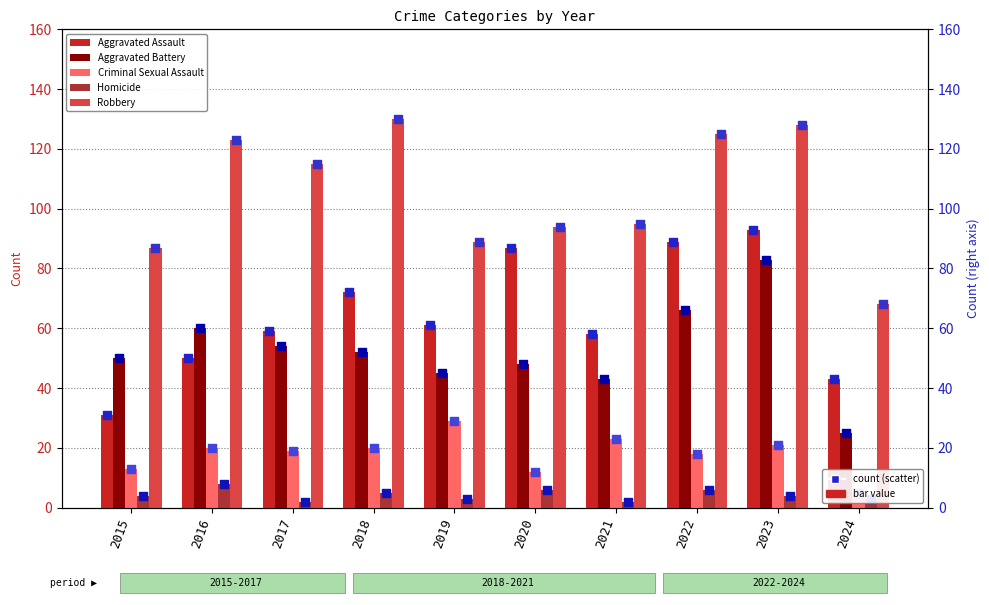

Which series reaches the minimum Y coordinate?

Homicide